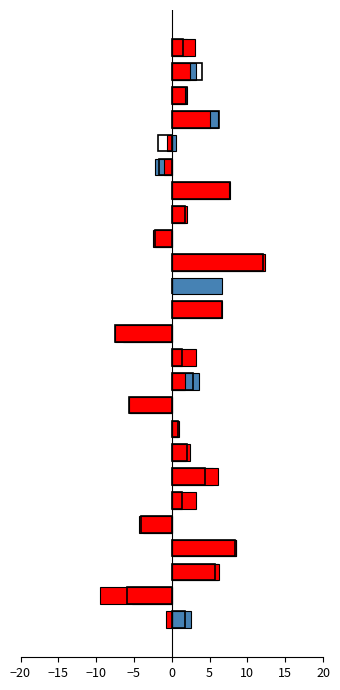

How many bars are there in each group?

3